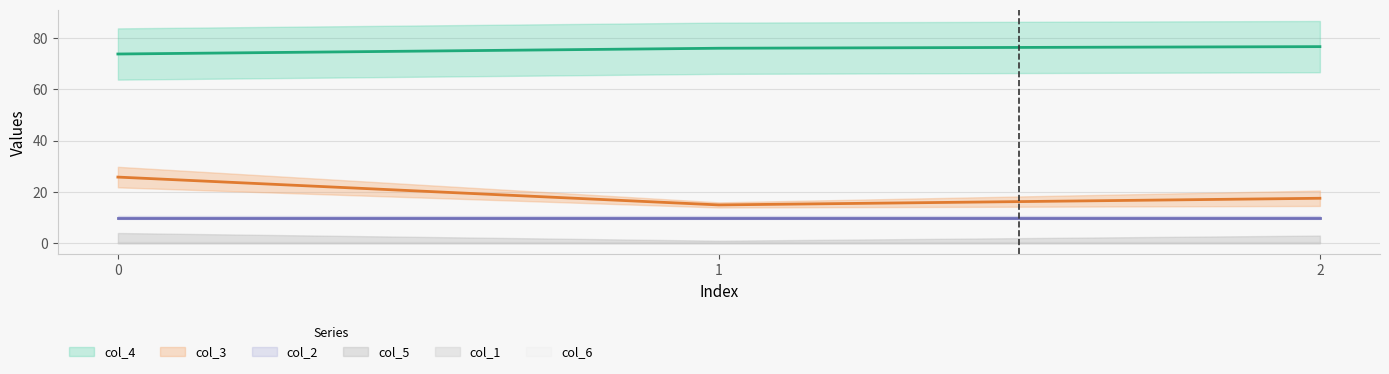

Does the chart display data point markers on the line(s)?

No